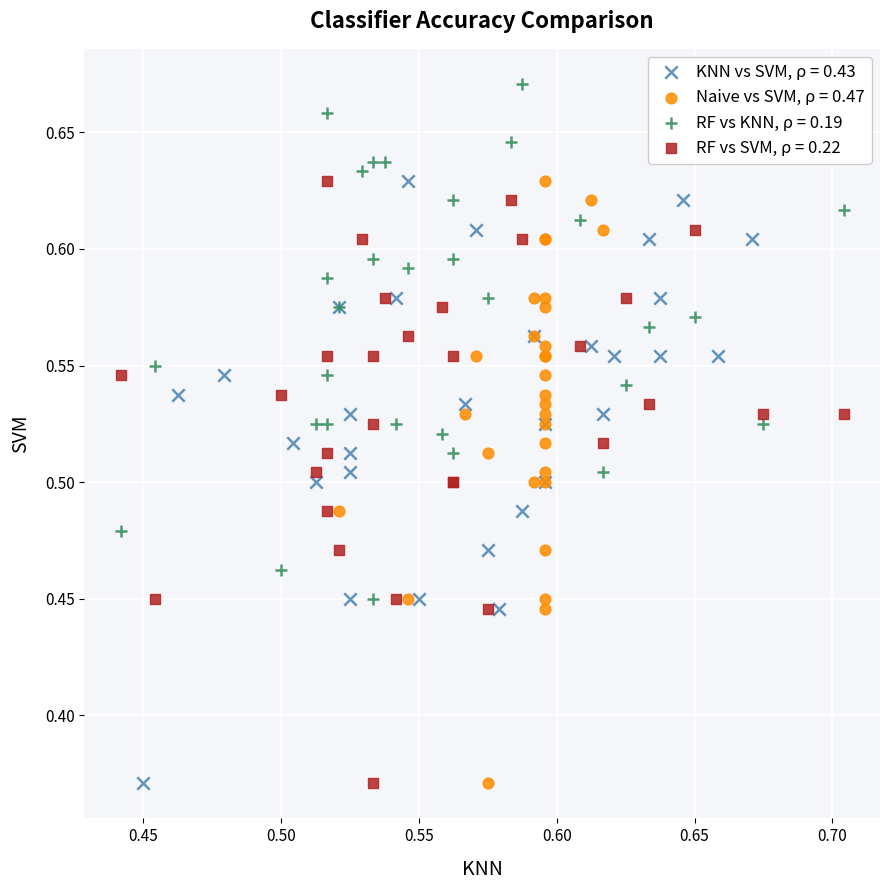

Which series contains the highest Y value?

RF vs KNN, ρ = 0.19